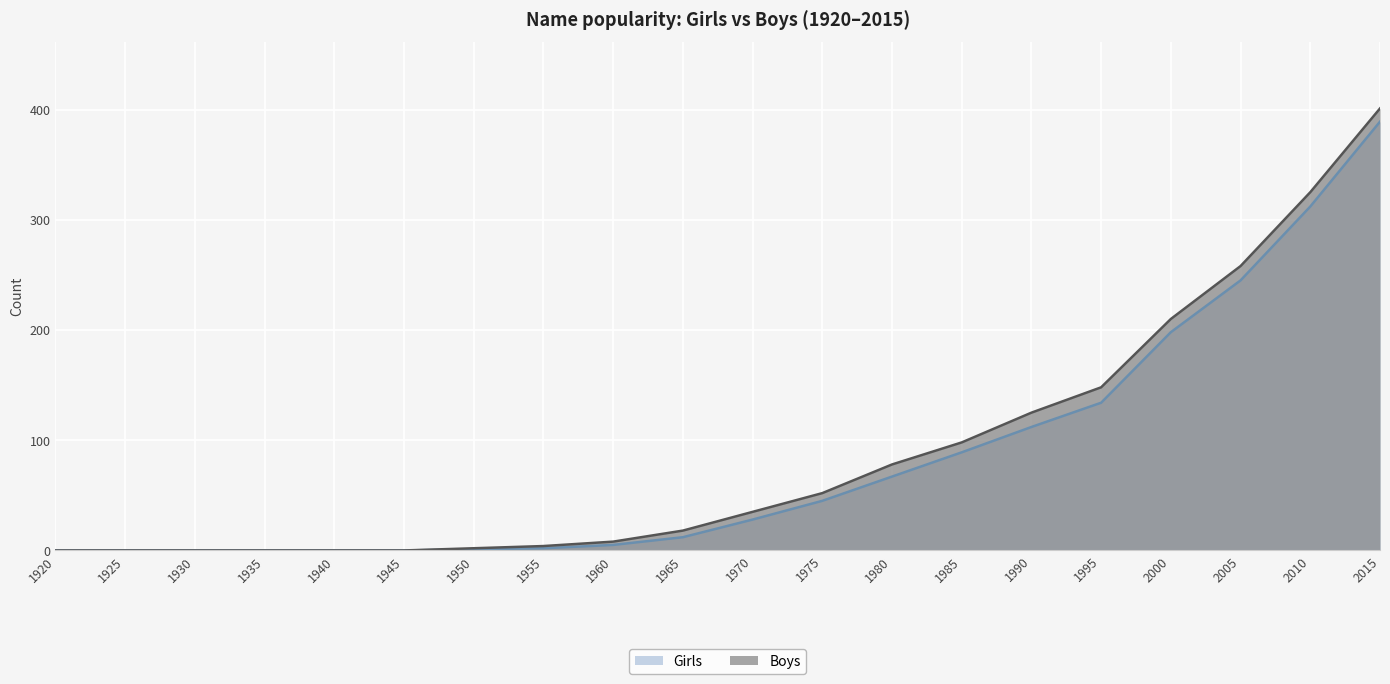

The Girls series shows 63 at 1995. True or false?

False